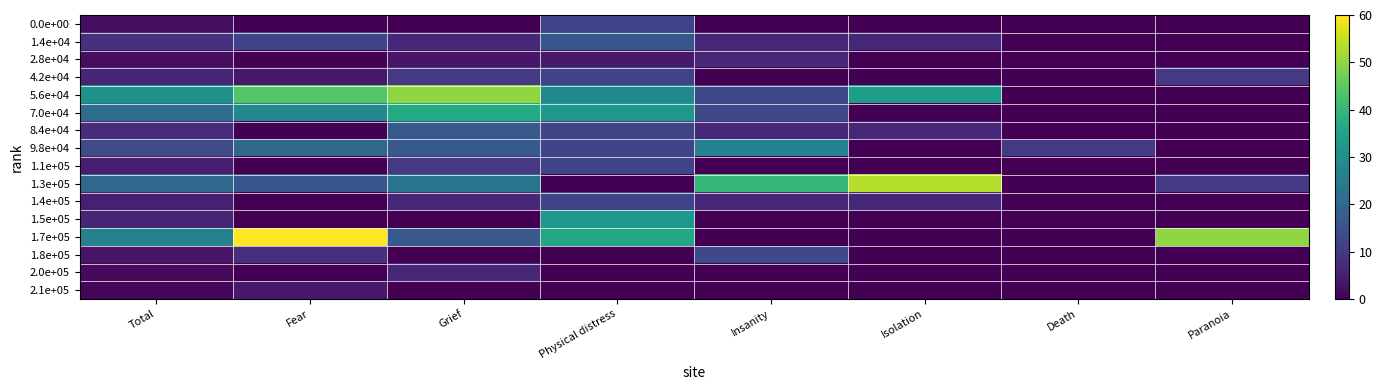

Rank the series by their maximum value, from lowest to highest.

2.1e+05, 2.8e+04, 2.0e+05, 0.0e+00, 4.2e+04, 1.1e+05, 1.4e+05, 1.8e+05, 1.4e+04, 8.4e+04, 9.8e+04, 1.5e+05, 7.0e+04, 5.6e+04, 1.3e+05, 1.7e+05